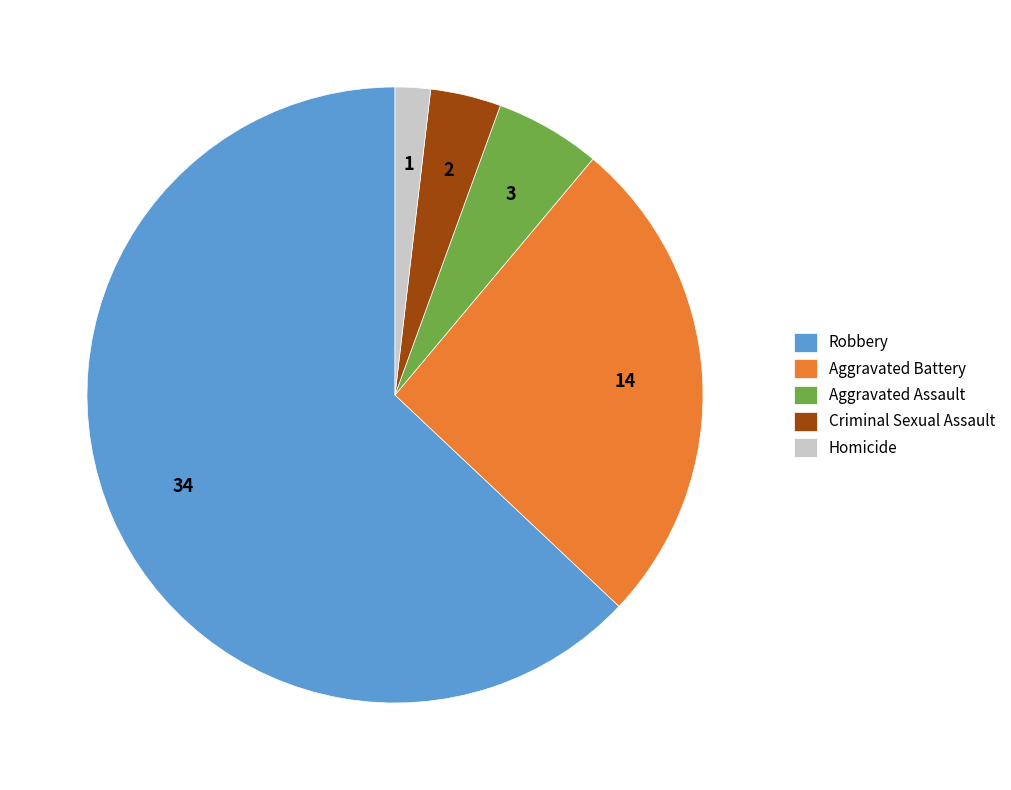

Rank the categories by value from highest to lowest.

Robbery, Aggravated Battery, Aggravated Assault, Criminal Sexual Assault, Homicide